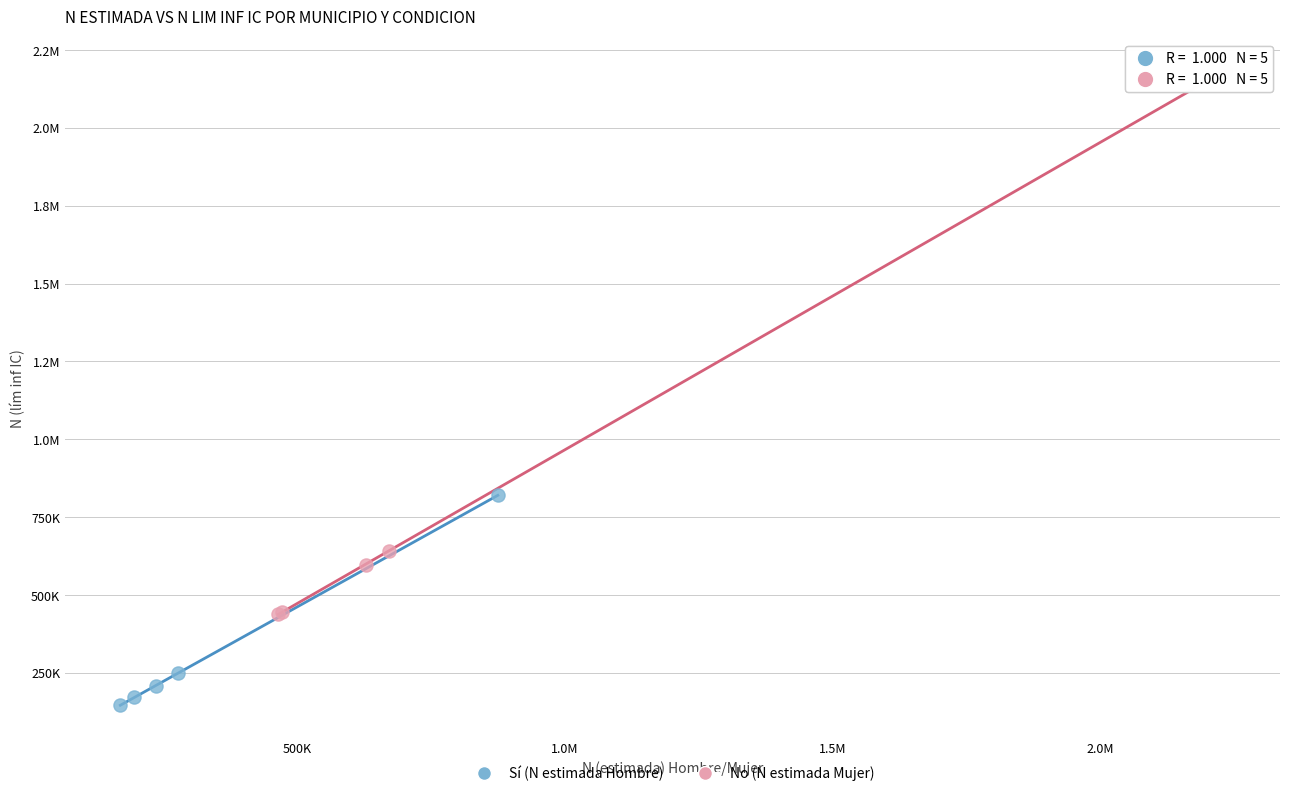

What are all the series names shown in the legend?

Sí (N estimada Hombre), No (N estimada Mujer)